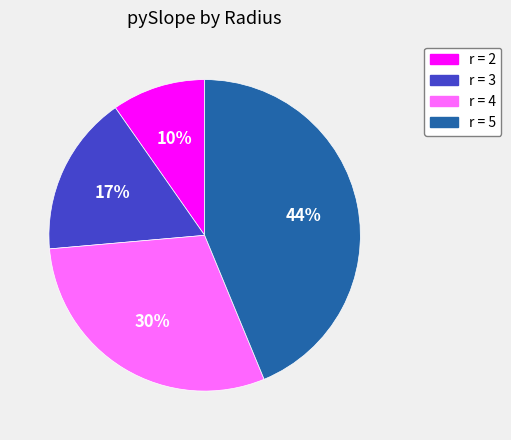

To the nearest percent, what is the difference between the largest and smallest slice percentages?

34%